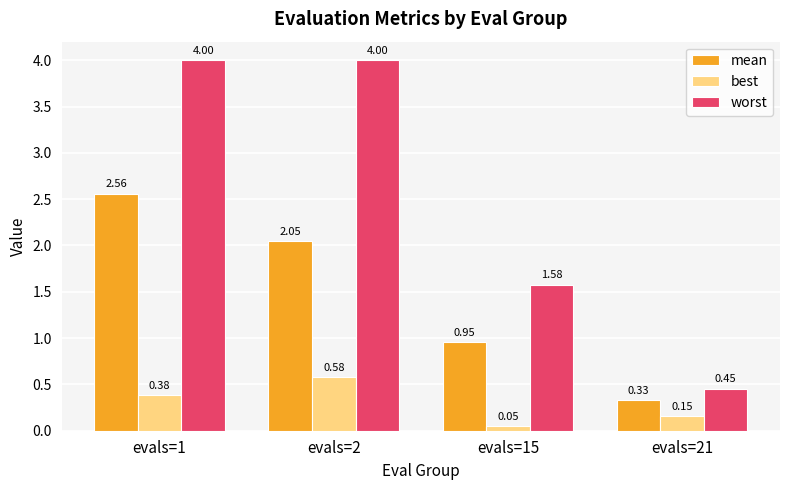

List the series in order of their overall mean, highest first.

worst, mean, best